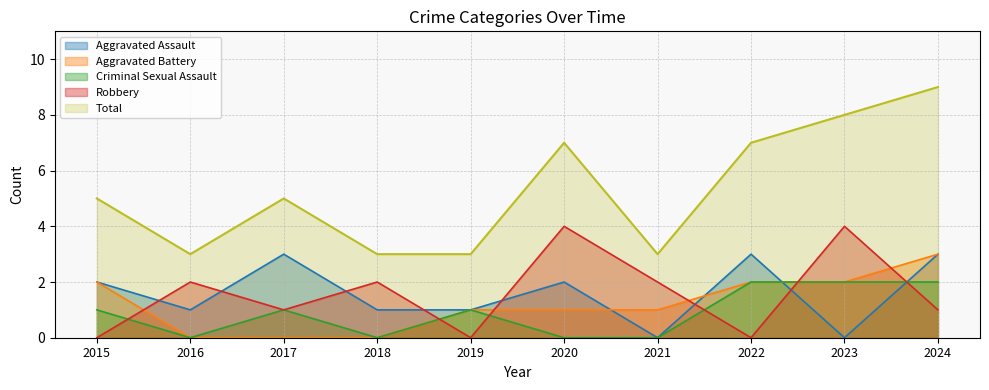

Where is Aggravated Assault nearest to the value 1?

2016